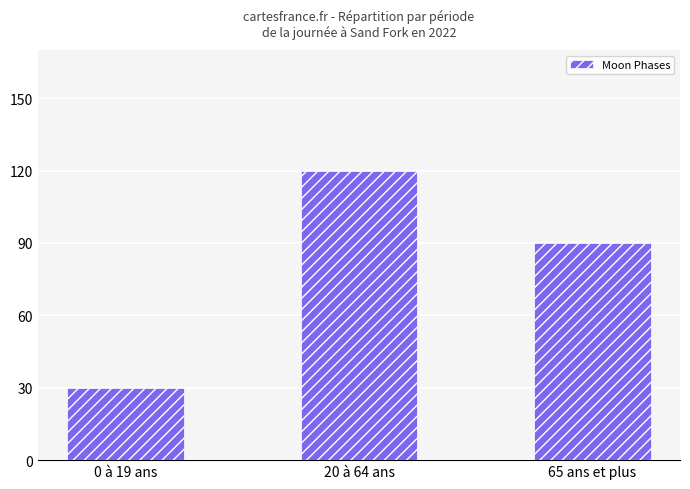

The chart shows a value of 120 at 20 à 64 ans. True or false?

True